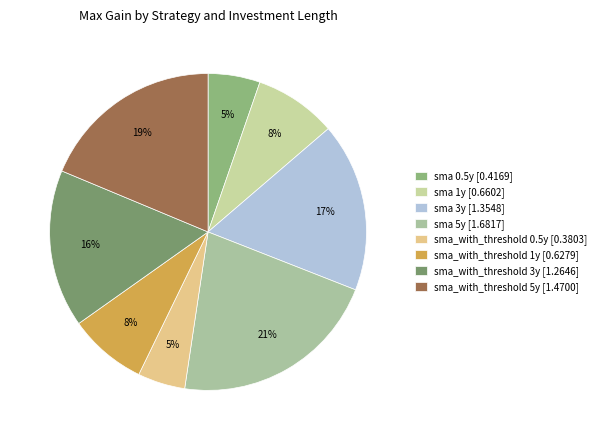

What is the largest slice in the pie chart?

sma 5y